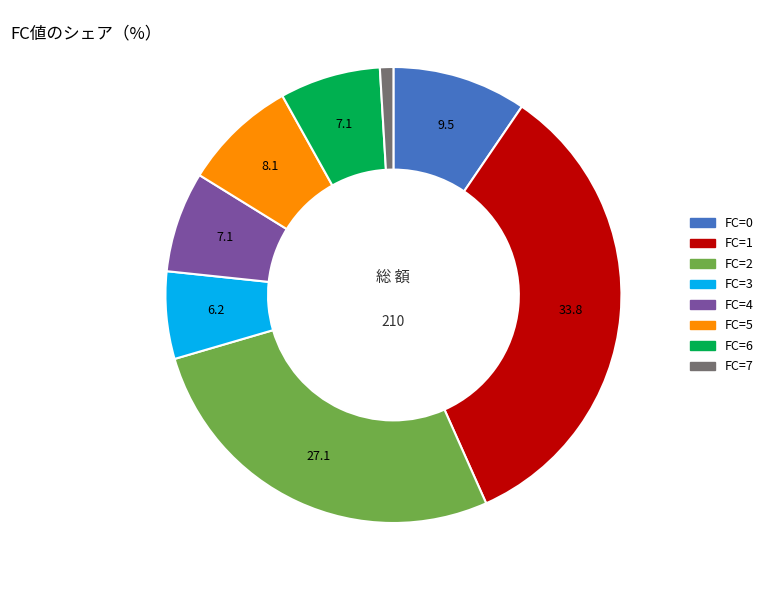

Does any single category account for the majority?

No